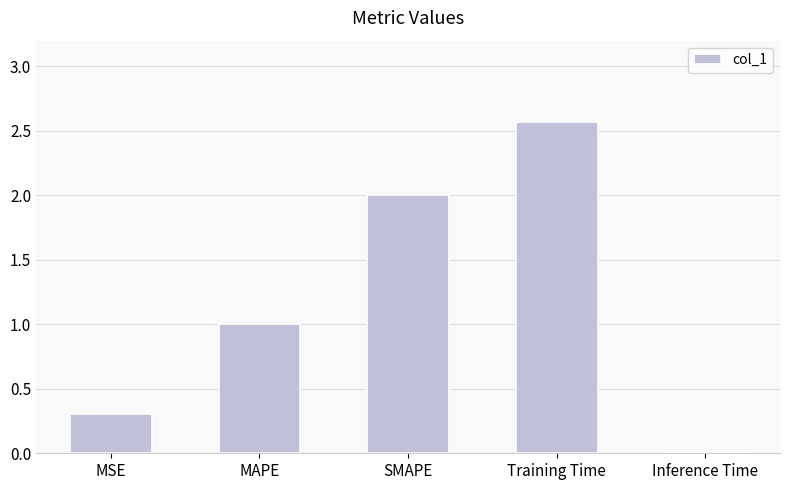

What is the change in value from MAPE to SMAPE?

+1.0